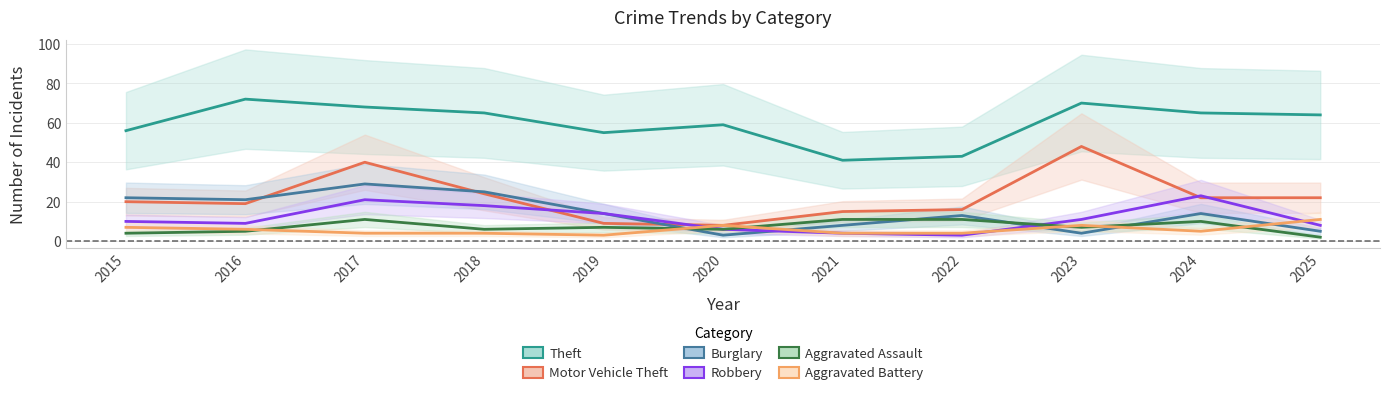

How many intersections are there between Robbery and Aggravated Battery?

3